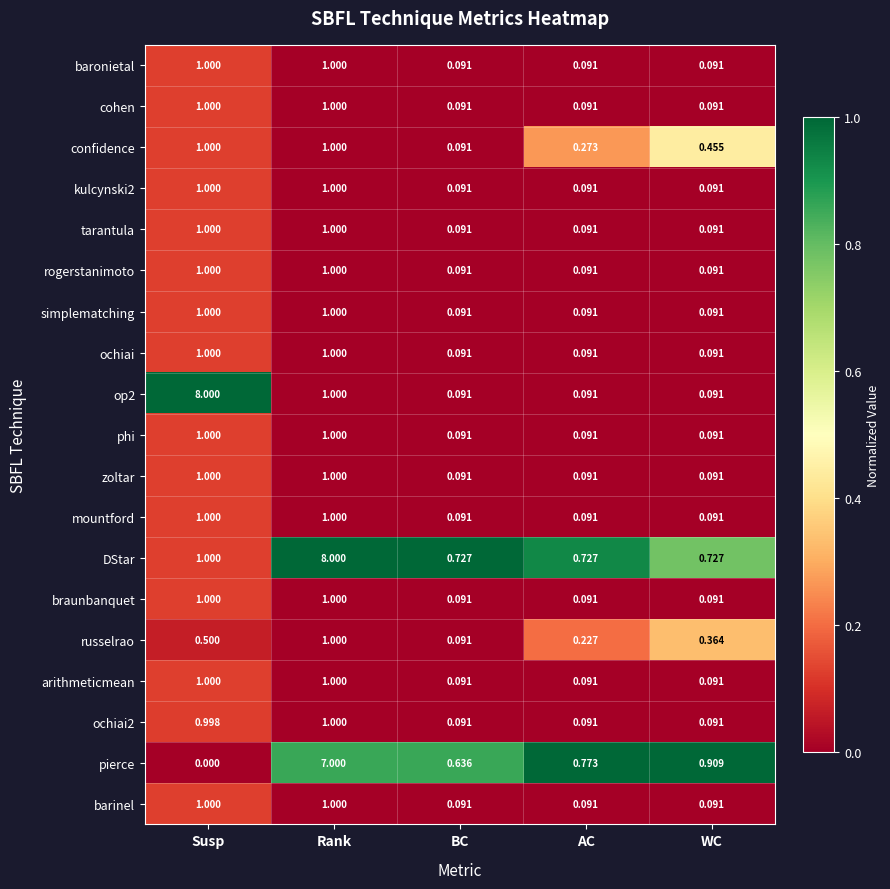

Which series has the widest spread of values?

op2